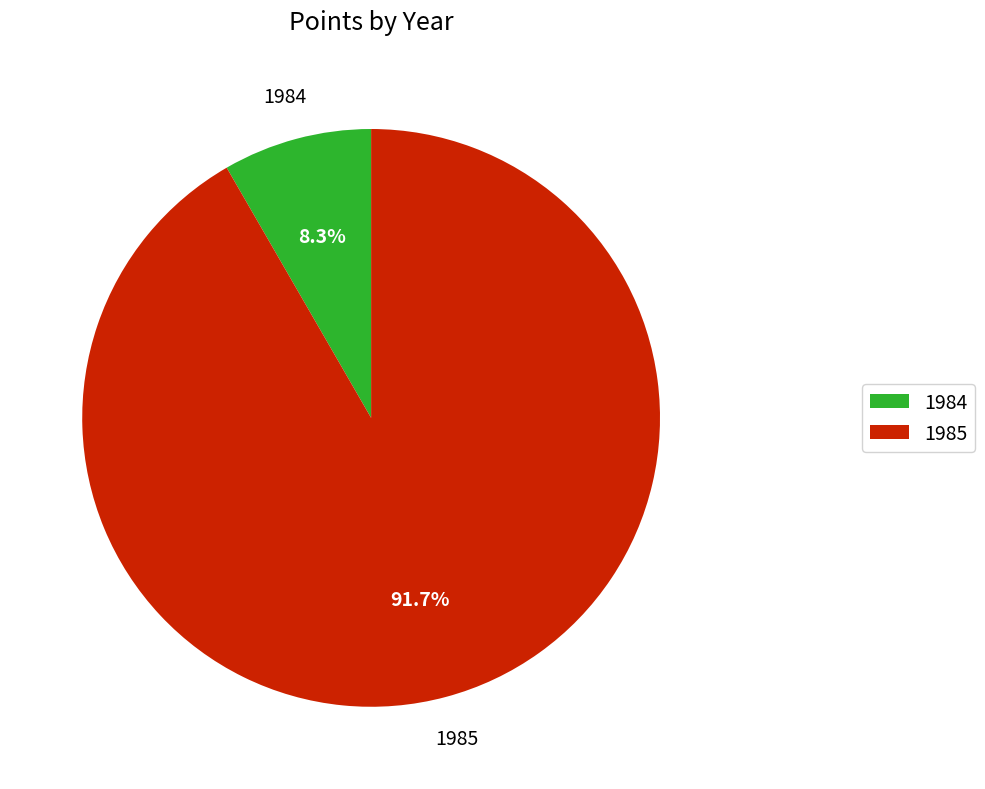

What is the majority slice?

1985